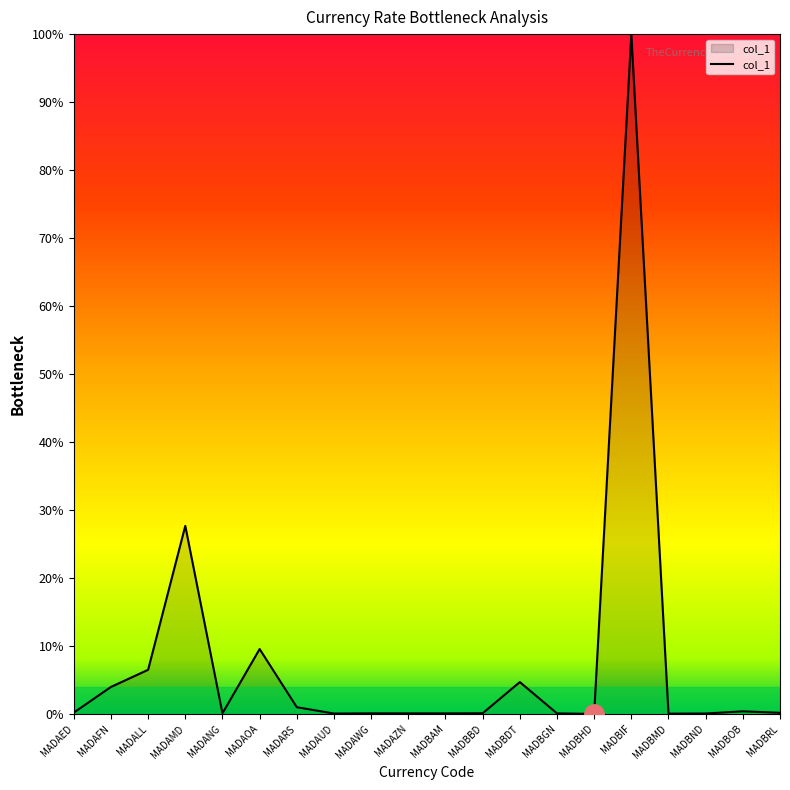

Which has a higher value, MADAOA or MADBBD?

MADAOA